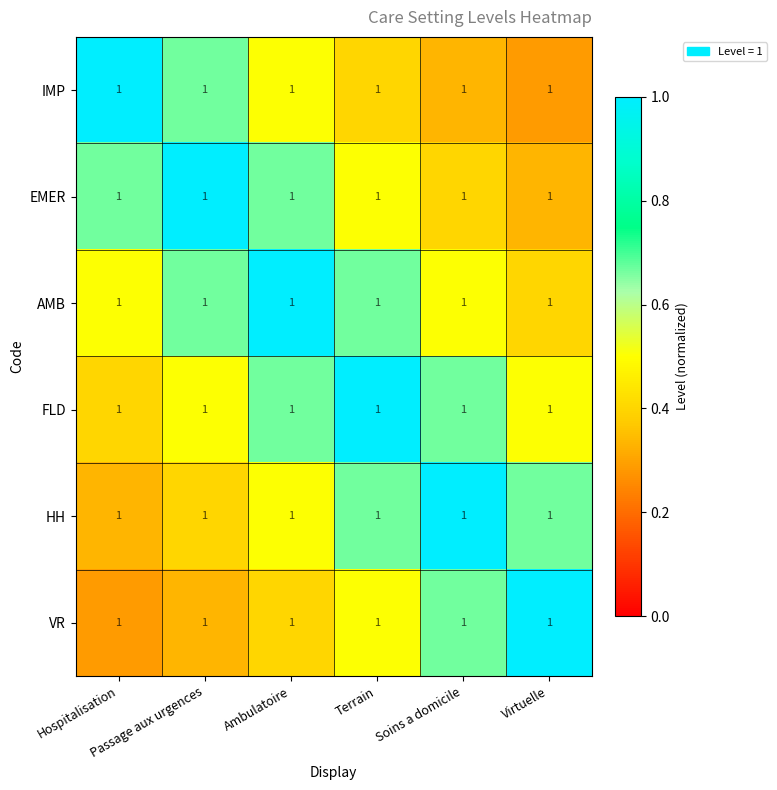

The EMER series shows 0.5 at Virtuelle. True or false?

False